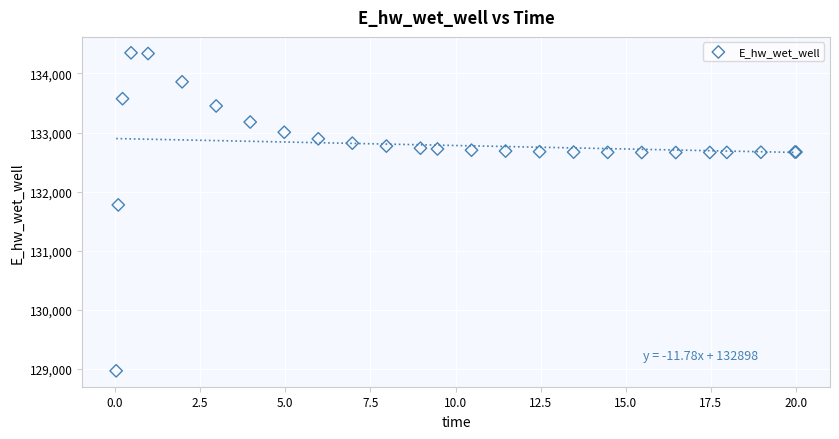

What Y value in the scatter plot is closest to 131657?

131774.4